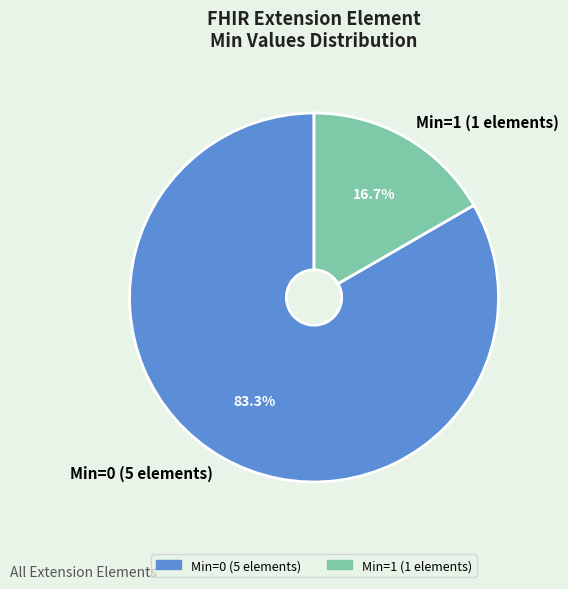

To the nearest percent, what is the average slice percentage?

50%